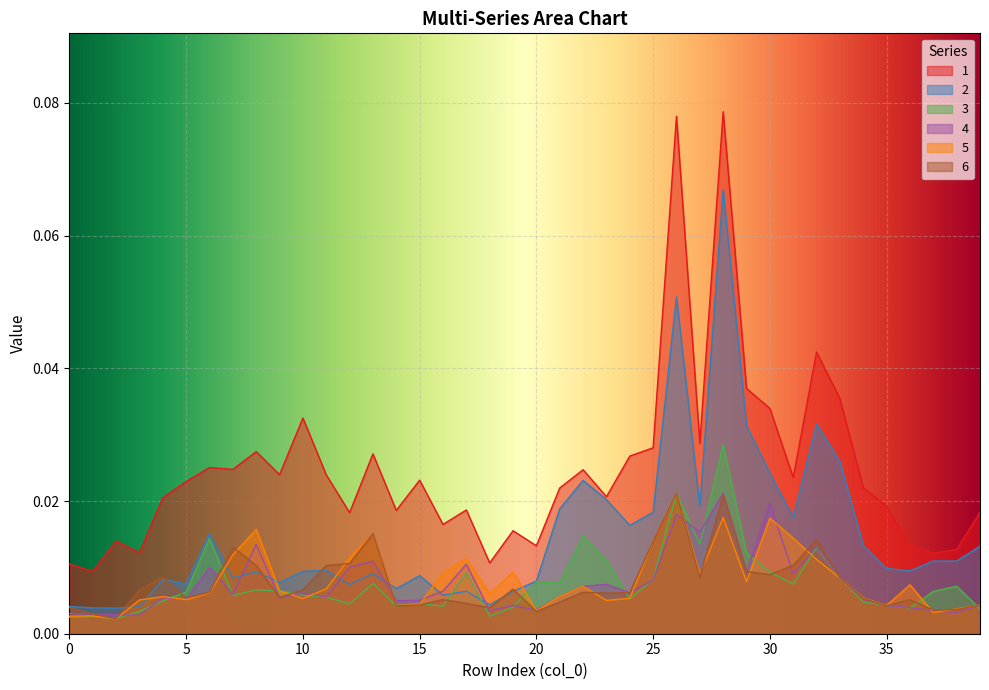

Reading left to right, list all the values displayed in this chart.

1: 0.0	0.0	0.0	0.0	0.0	0.0	0.0	0.0	0.0	0.0	0.0	0.0	0.0	0.0	0.0	0.0	0.0	0.0	0.0	0.0	0.0	0.0	0.0	0.0	0.0	0.0	0.1	0.0	0.1	0.0	0.0	0.0	0.0	0.0	0.0	0.0	0.0	0.0	0.0	0.0
2: 0.0	0.0	0.0	0.0	0.0	0.0	0.0	0.0	0.0	0.0	0.0	0.0	0.0	0.0	0.0	0.0	0.0	0.0	0.0	0.0	0.0	0.0	0.0	0.0	0.0	0.0	0.1	0.0	0.1	0.0	0.0	0.0	0.0	0.0	0.0	0.0	0.0	0.0	0.0	0.0
3: 0.0	0.0	0.0	0.0	0.0	0.0	0.0	0.0	0.0	0.0	0.0	0.0	0.0	0.0	0.0	0.0	0.0	0.0	0.0	0.0	0.0	0.0	0.0	0.0	0.0	0.0	0.0	0.0	0.0	0.0	0.0	0.0	0.0	0.0	0.0	0.0	0.0	0.0	0.0	0.0
4: 0.0	0.0	0.0	0.0	0.0	0.0	0.0	0.0	0.0	0.0	0.0	0.0	0.0	0.0	0.0	0.0	0.0	0.0	0.0	0.0	0.0	0.0	0.0	0.0	0.0	0.0	0.0	0.0	0.0	0.0	0.0	0.0	0.0	0.0	0.0	0.0	0.0	0.0	0.0	0.0
5: 0.0	0.0	0.0	0.0	0.0	0.0	0.0	0.0	0.0	0.0	0.0	0.0	0.0	0.0	0.0	0.0	0.0	0.0	0.0	0.0	0.0	0.0	0.0	0.0	0.0	0.0	0.0	0.0	0.0	0.0	0.0	0.0	0.0	0.0	0.0	0.0	0.0	0.0	0.0	0.0
6: 0.0	0.0	0.0	0.0	0.0	0.0	0.0	0.0	0.0	0.0	0.0	0.0	0.0	0.0	0.0	0.0	0.0	0.0	0.0	0.0	0.0	0.0	0.0	0.0	0.0	0.0	0.0	0.0	0.0	0.0	0.0	0.0	0.0	0.0	0.0	0.0	0.0	0.0	0.0	0.0